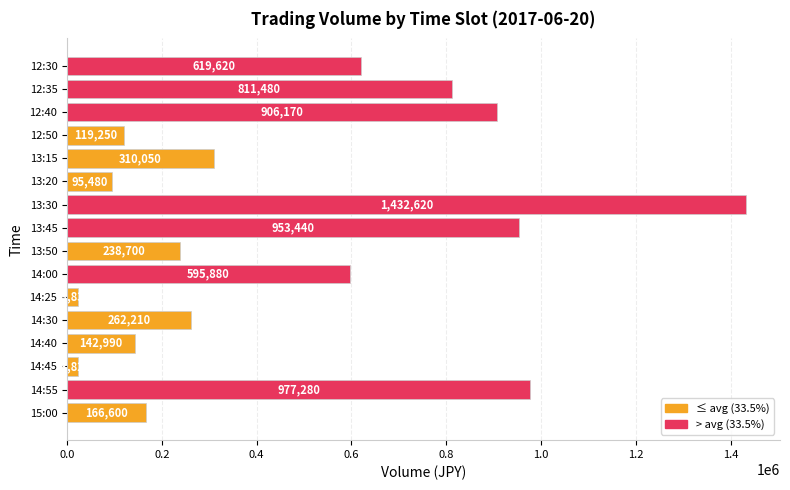

What is the difference between the second highest and second lowest values?

953450